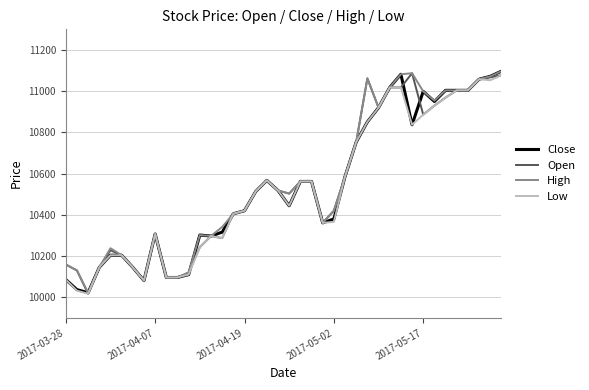

List the series in order of their overall mean, lowest first.

Low, Close, Open, High